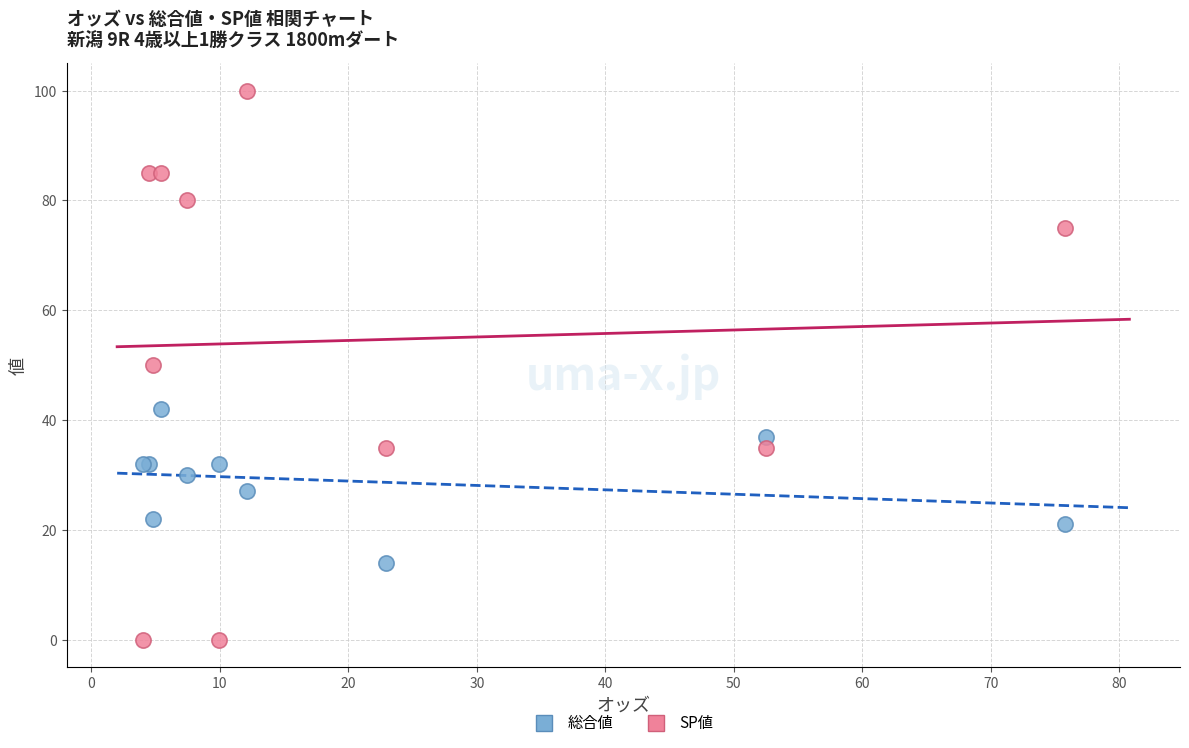

Which series has the widest spread of Y values?

SP値